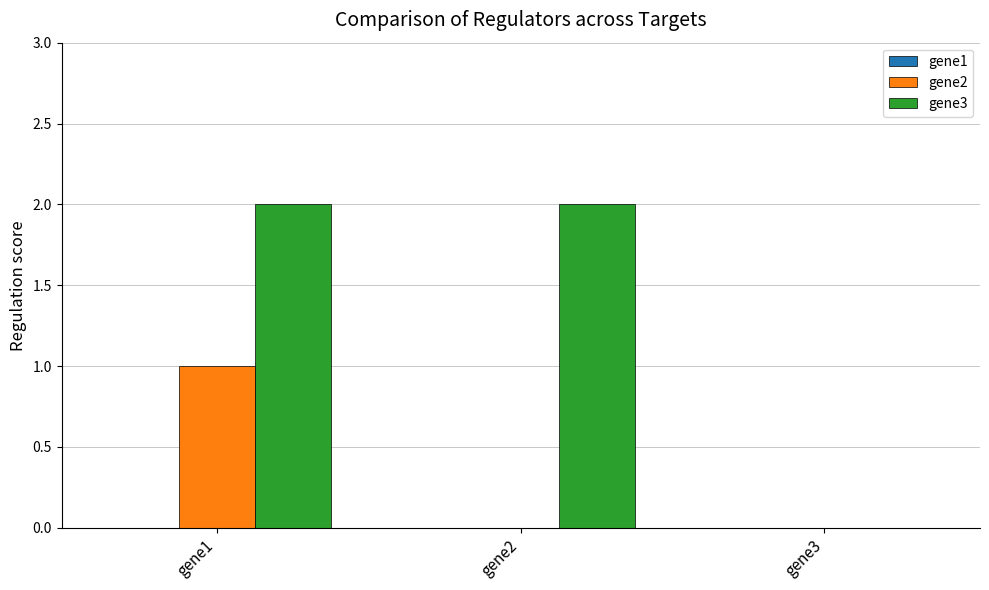

Is the value of gene3 at gene3 greater than the value of gene2 at gene1?

No